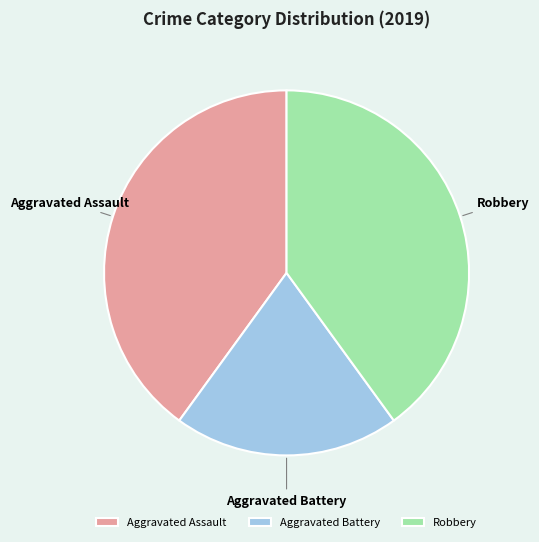

The Aggravated Assault slice represents 40% of the pie. True or false?

True